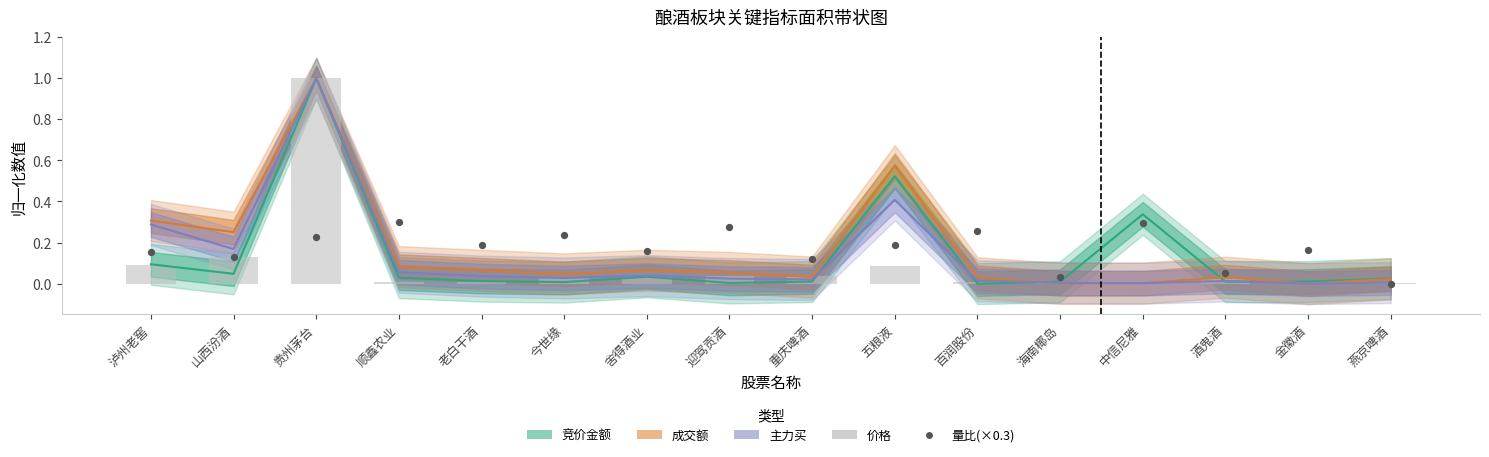

Which series contains the highest Y value?

价格